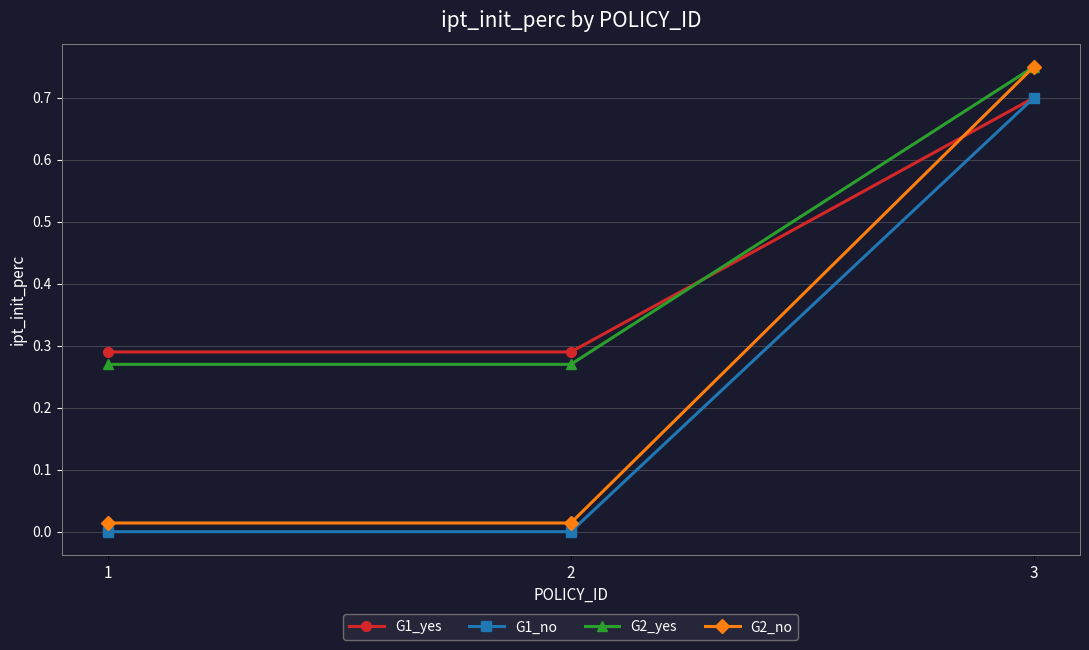

The value of G1_yes at 2 is 0.4. True or false?

False